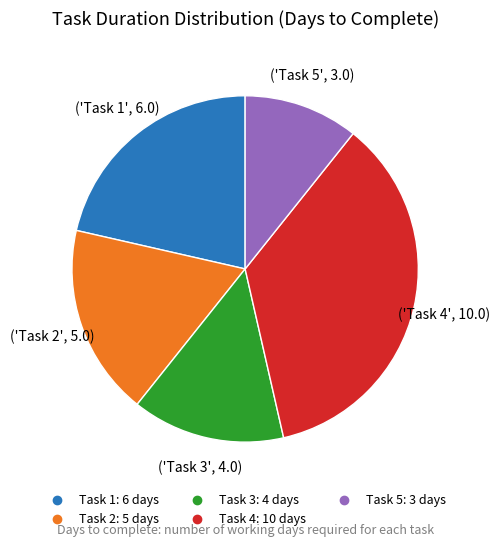

True or false: Task 2 accounts for 18% of the total.

True